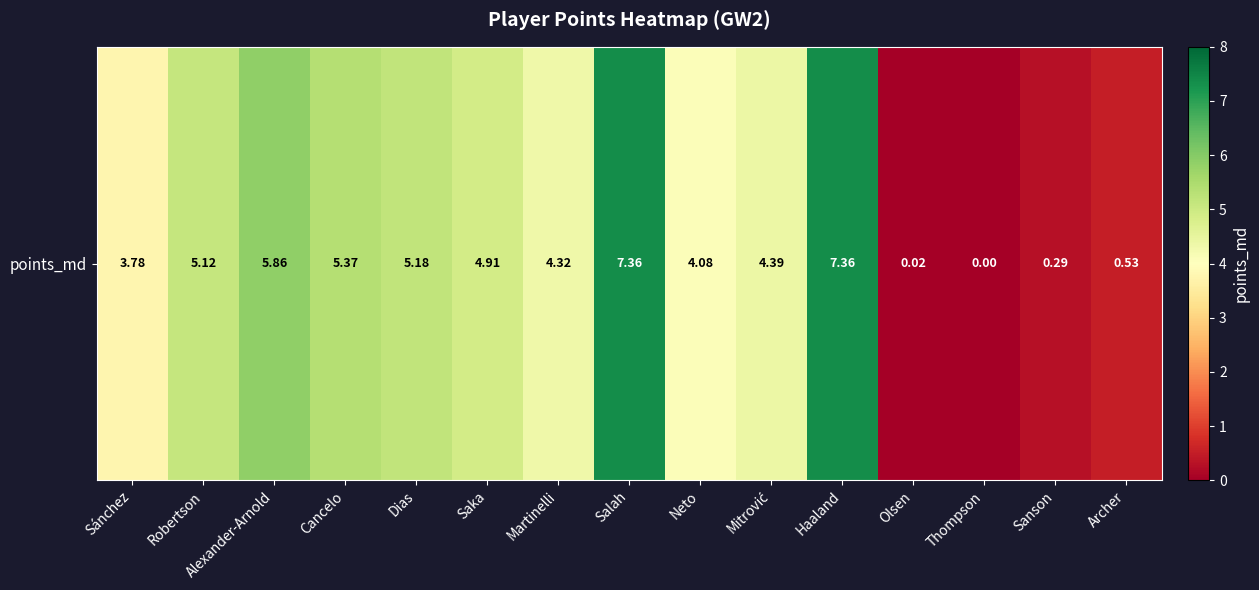

What is the change in value from Salah to Neto?

-3.3